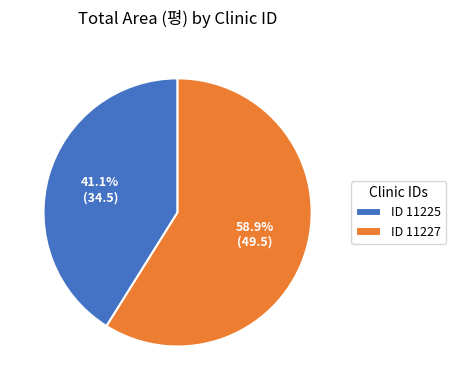

How many segments does this pie chart have?

2